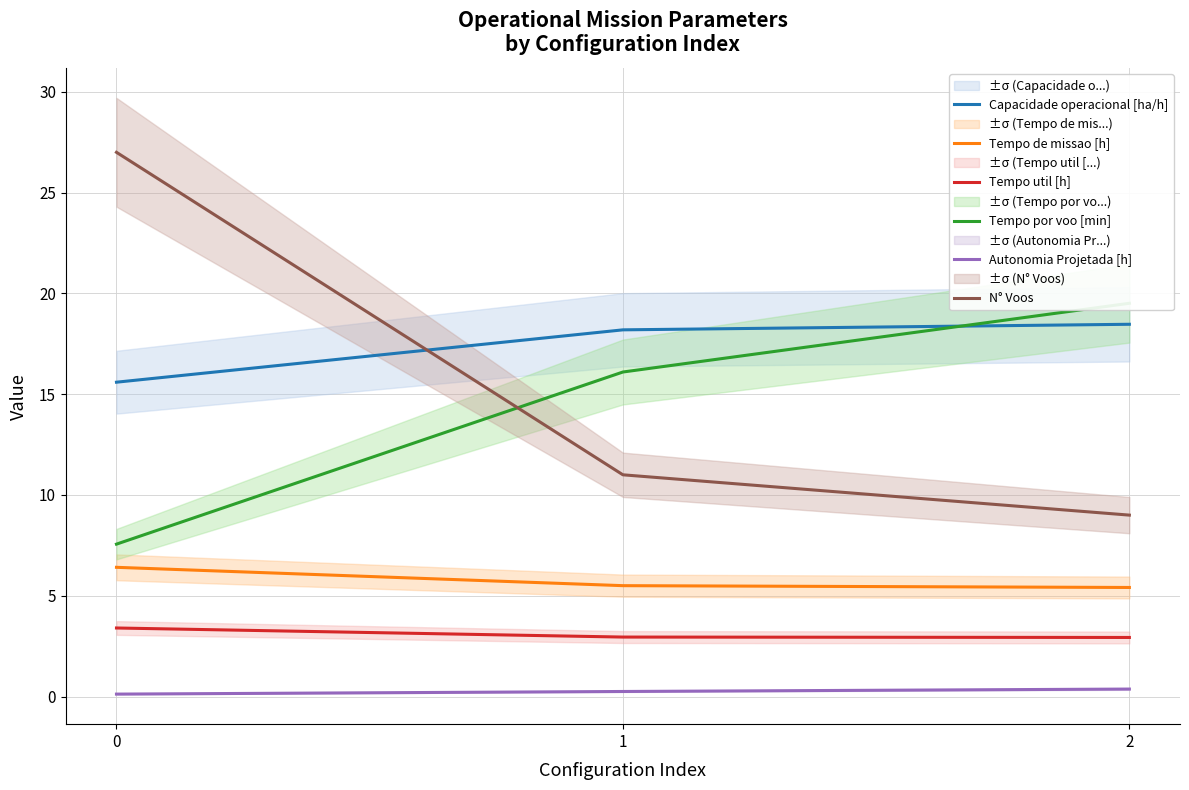

Count the number of categories in the chart.

3